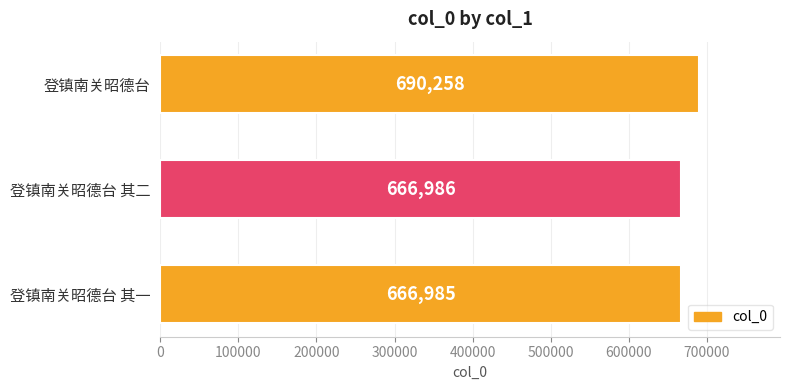

List the labels in order of value, smallest first.

登镇南关昭德台 其一, 登镇南关昭德台 其二, 登镇南关昭德台